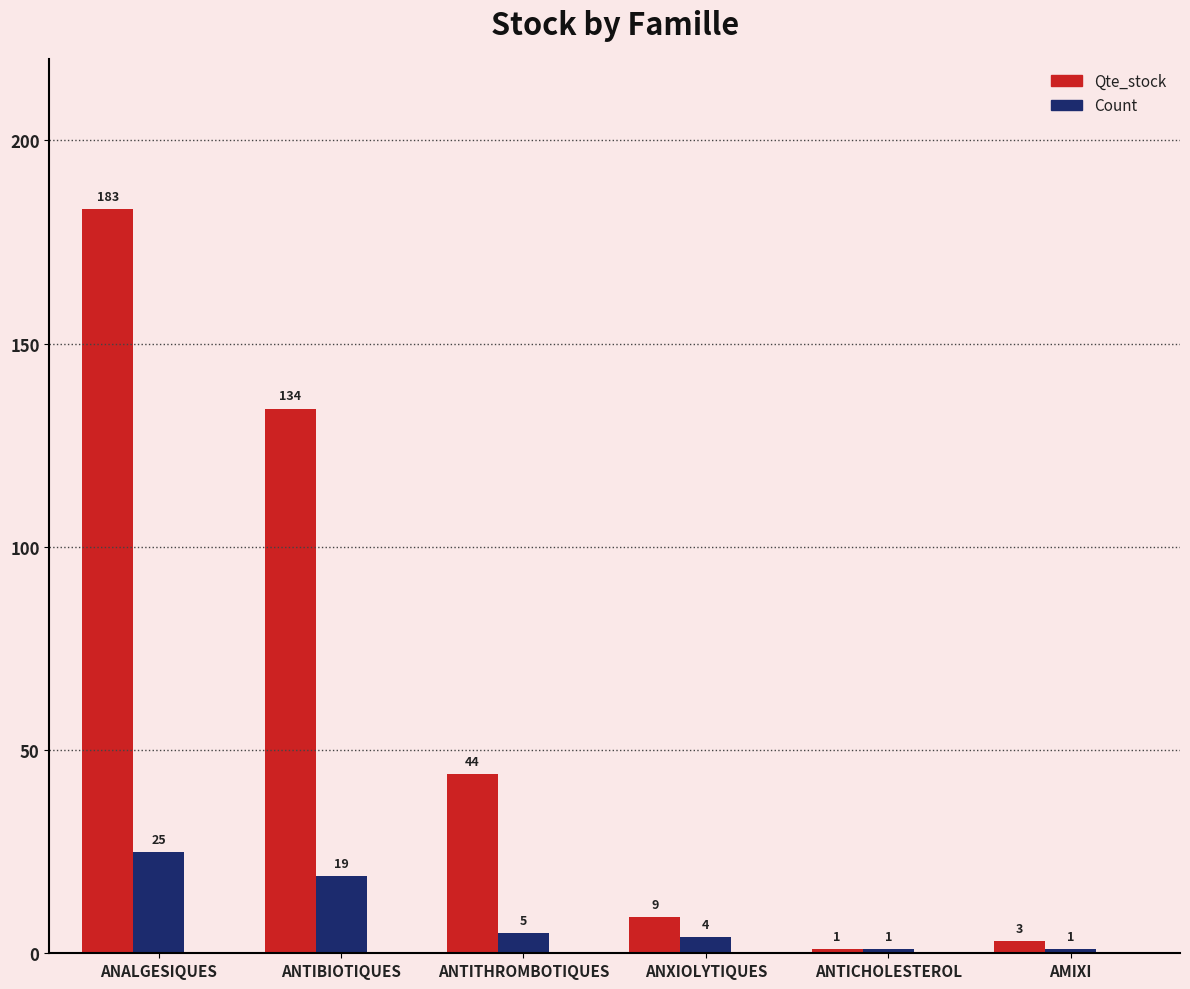

List the series in order of their peak value, highest first.

Qte_stock, Count